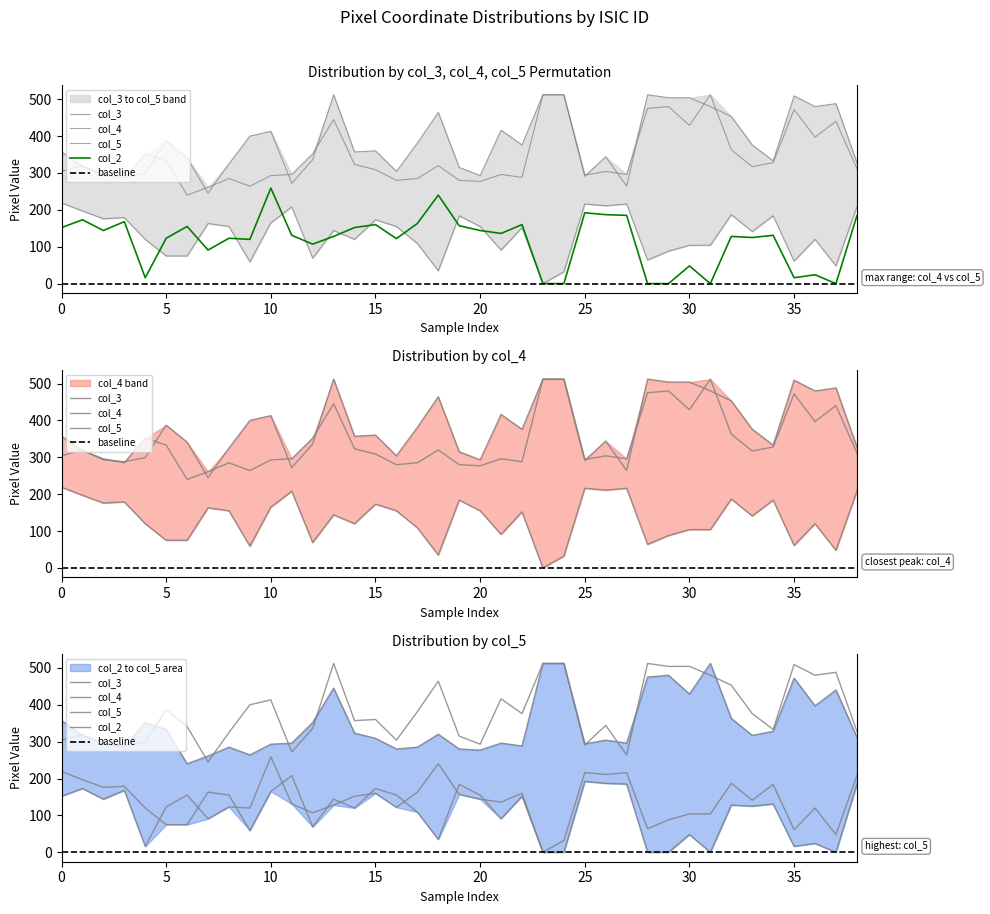

Between ISIC_0003462 and ISIC_0003539, which series saw the biggest shift?

col_2